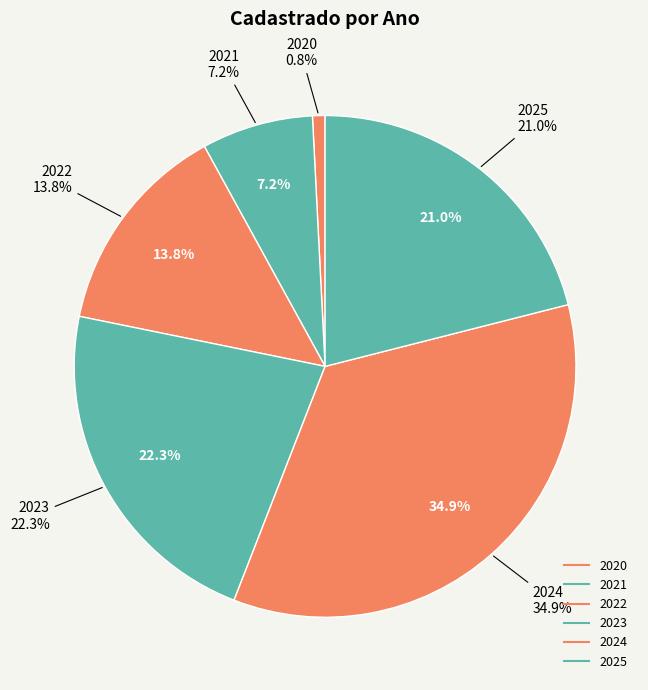

How many segments does this pie chart have?

6